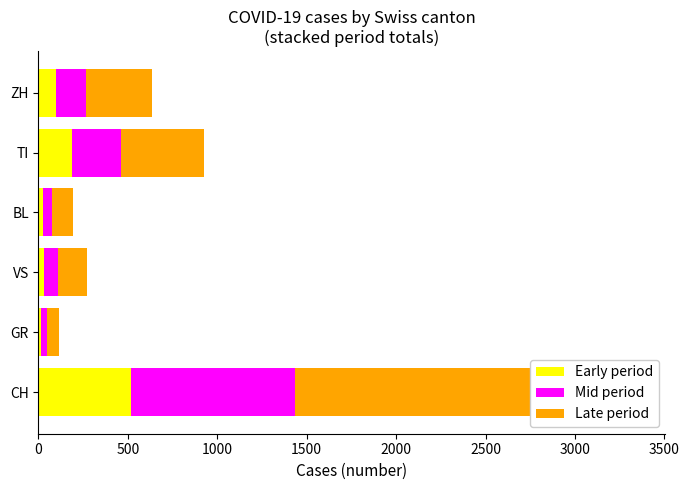

What is the highest value of the Late period series?

1907